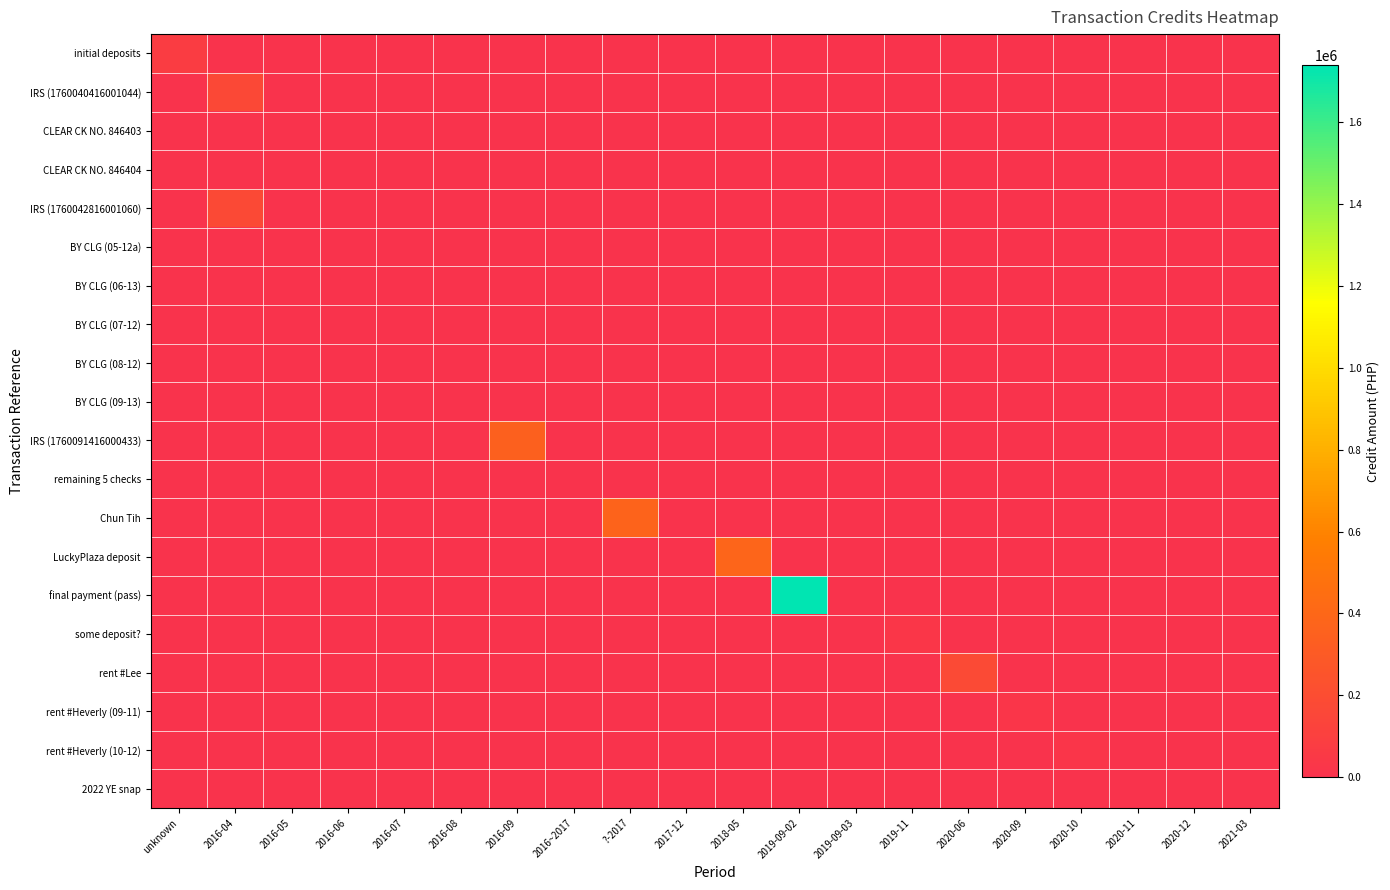

Between 2016-08 and 2020-06, which series saw the biggest shift?

rent #Lee